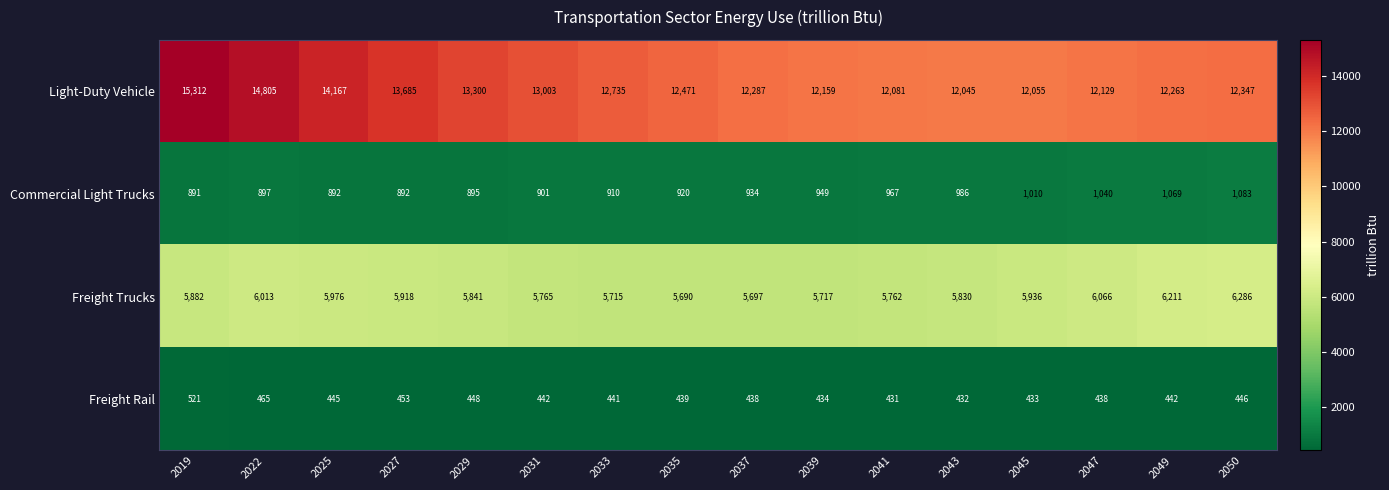

What is the approximate value of Light-Duty Vehicle at 2049, to the nearest 10?

12260